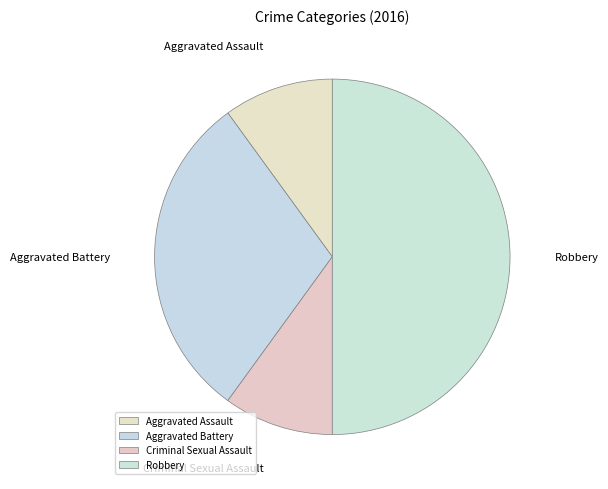

What is the largest slice in the pie chart?

Robbery